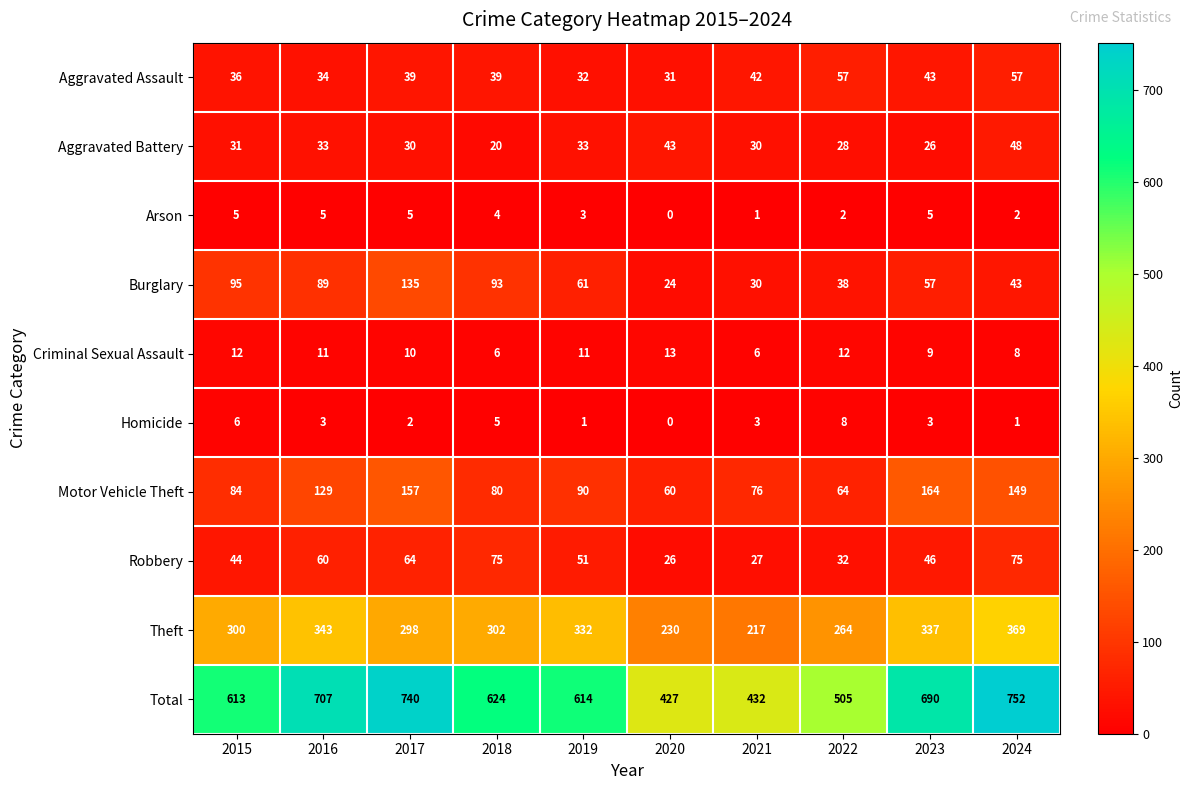

Which series has the largest total across all categories?

Total